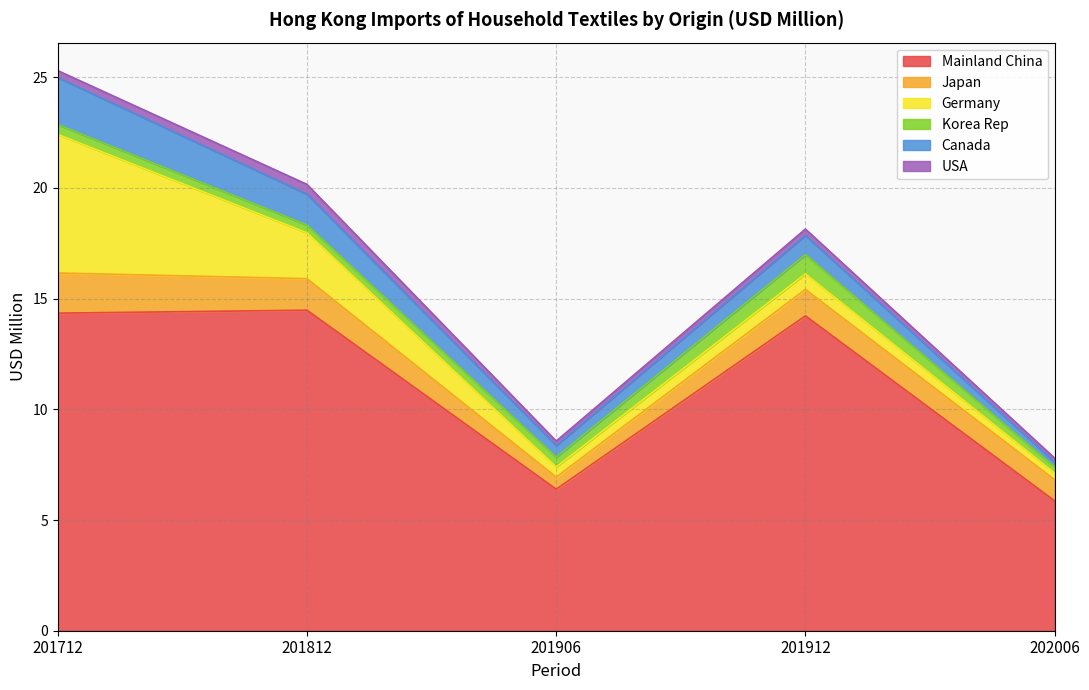

Where is Canada nearest to the value 1?

201912